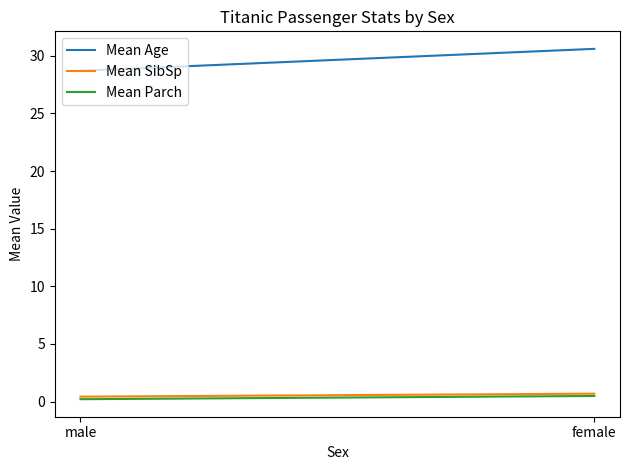

Rank the series at female from highest to lowest value.

Mean Age, Mean SibSp, Mean Parch